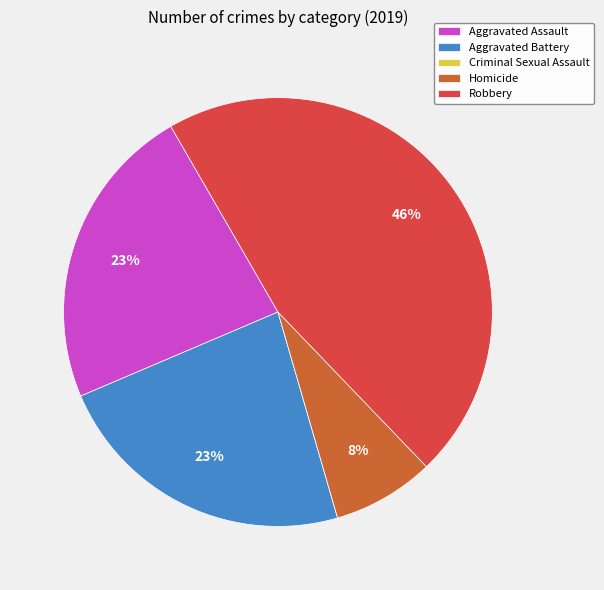

Does any single category account for the majority?

No